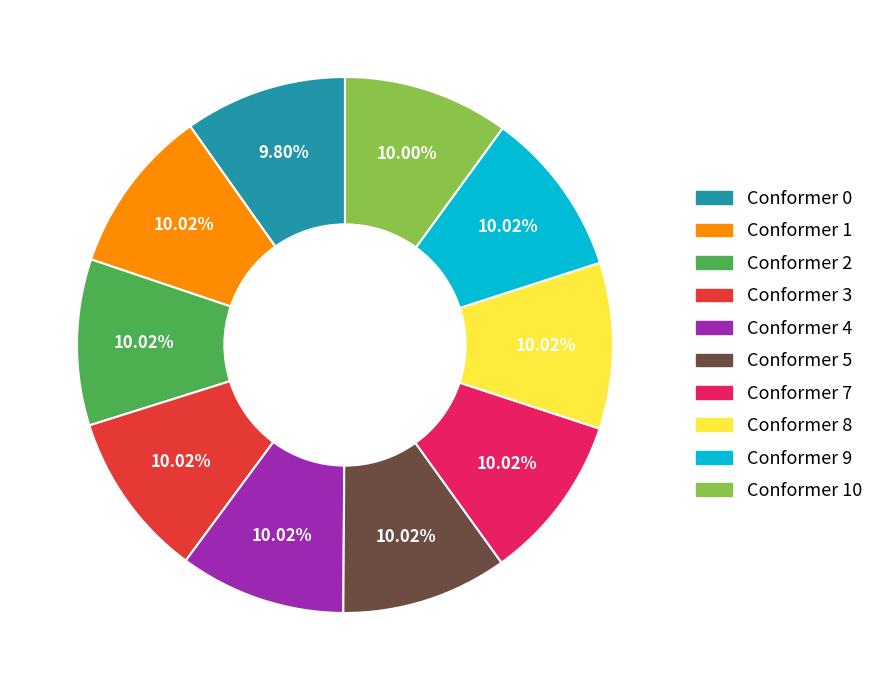

Is there a majority slice in this chart?

No